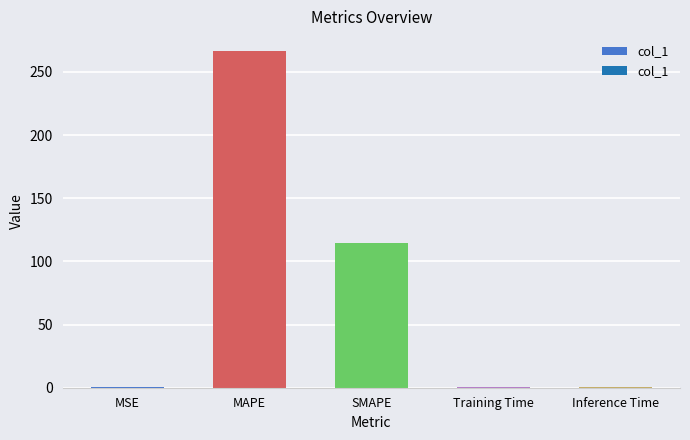

Between MAPE and MSE, which is larger?

MAPE